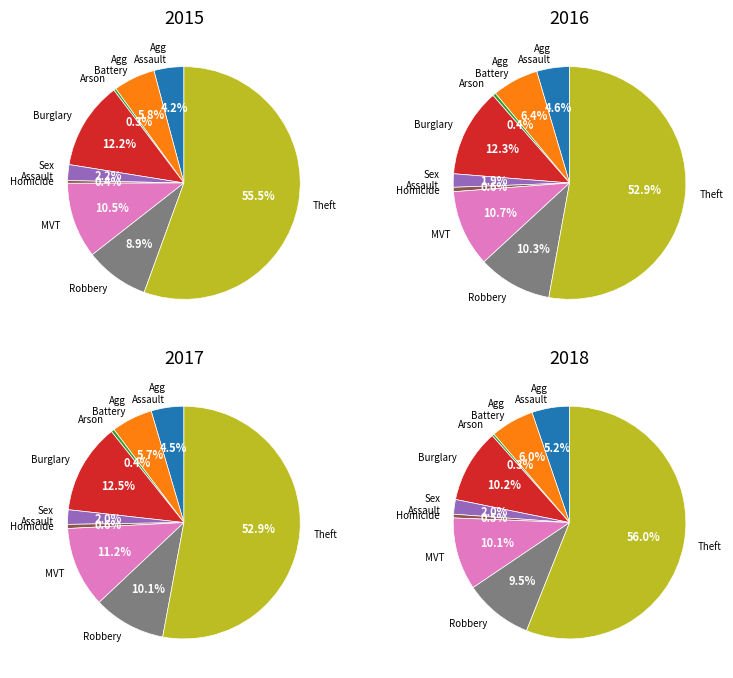

Which category accounts for the majority?

Theft